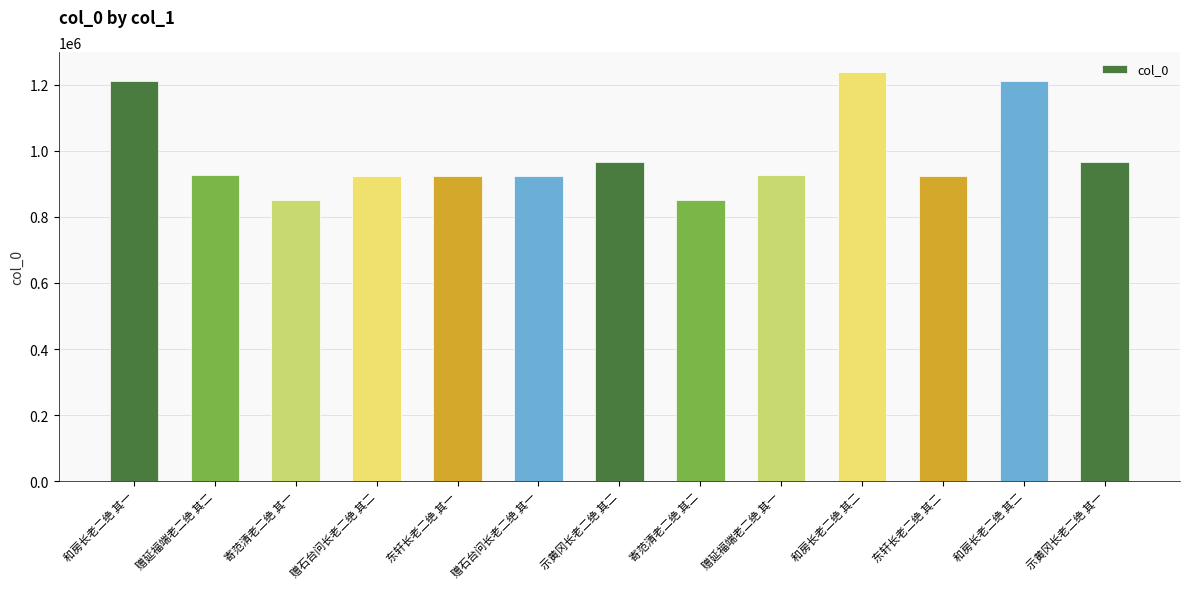

True or false: the data shows 1120762 at 寄范清老二绝 其二.

False